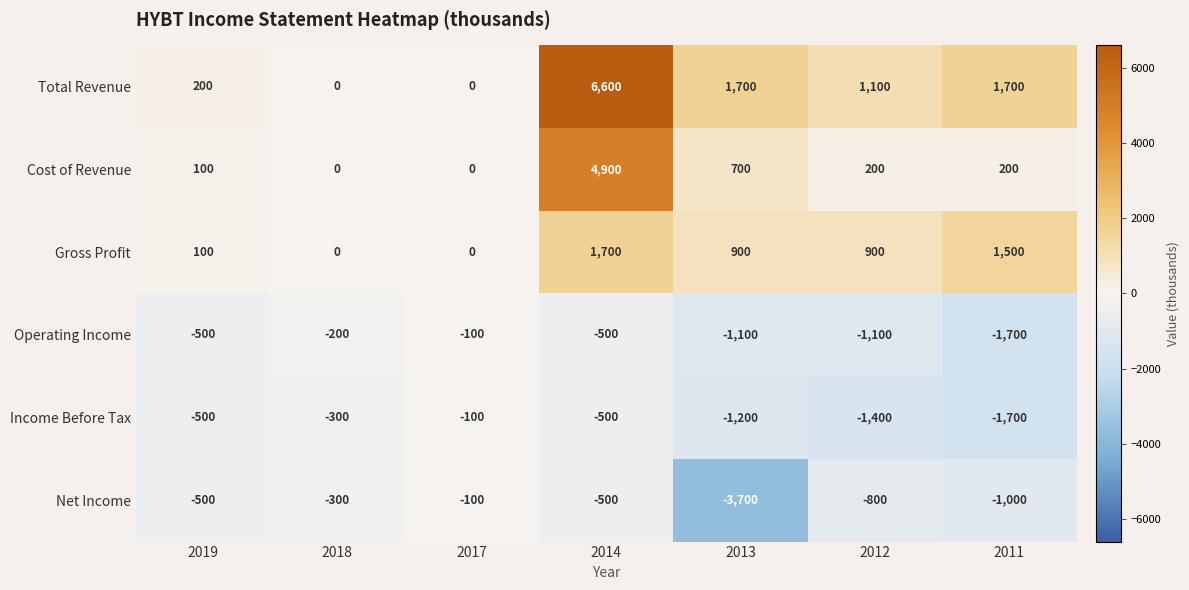

The Net Income series shows -800 at 2012. True or false?

True